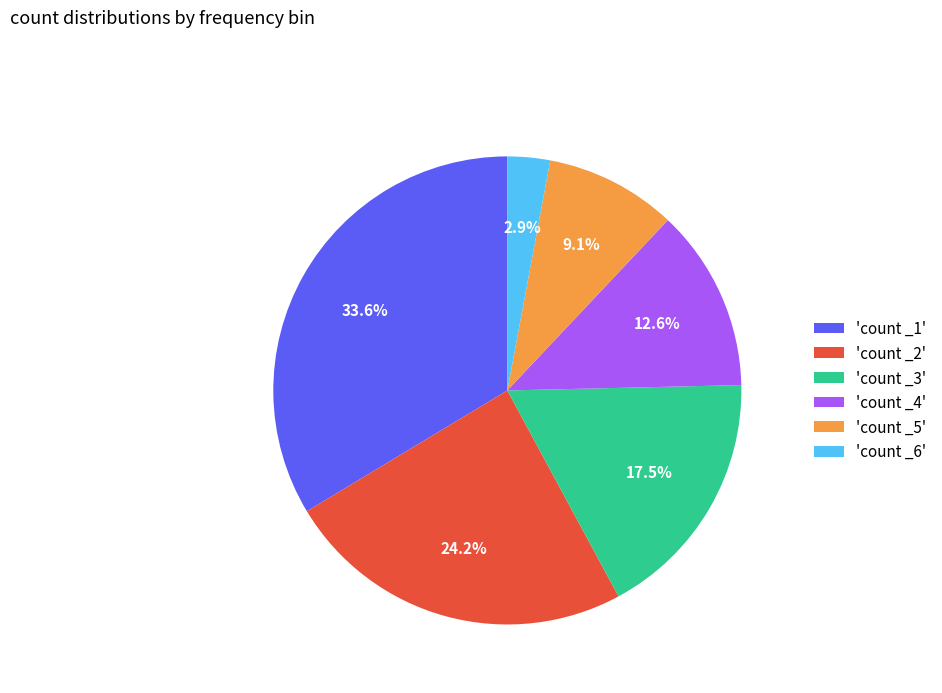

Is there a majority slice in this chart?

No